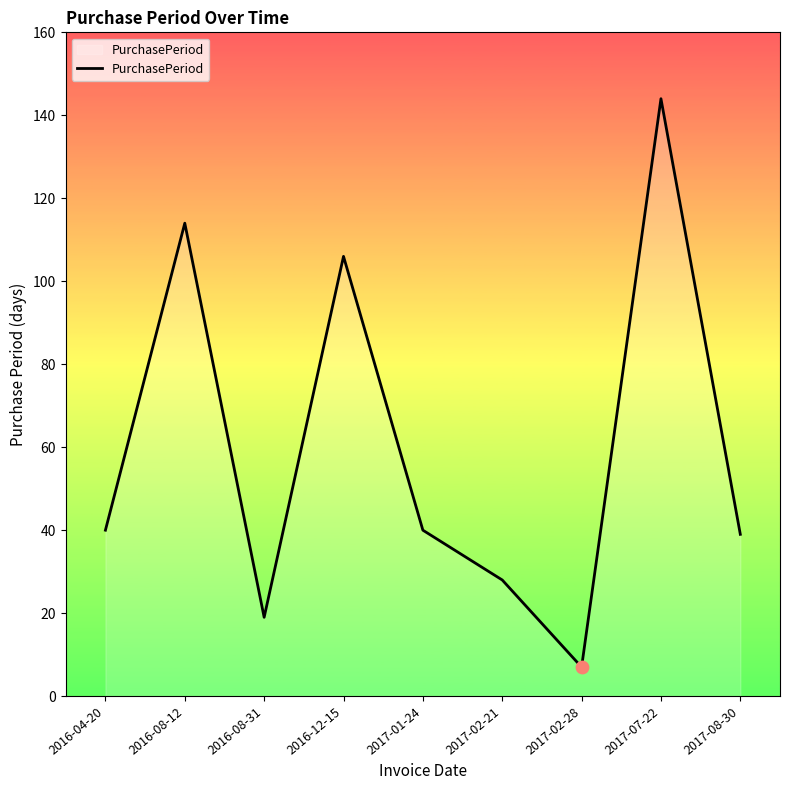

What is the ratio of the value at 2016-04-20 to the value at 2017-08-30?

1.0